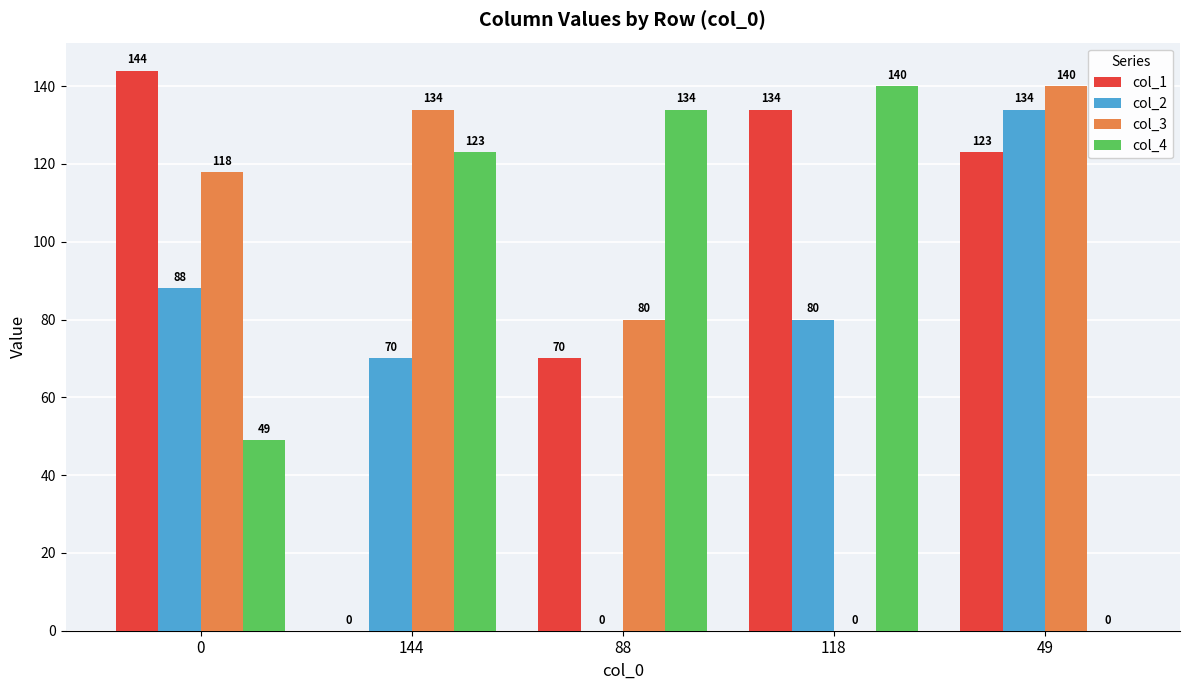

What is the total value across all series at 0?

399